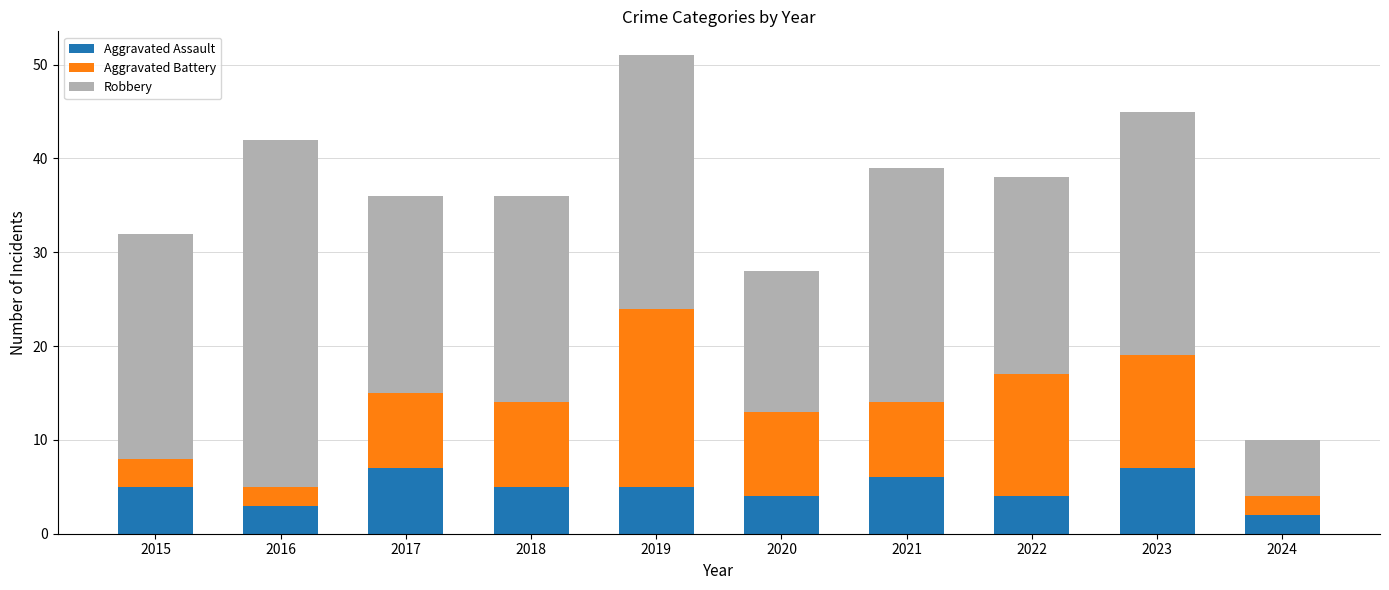

What is the maximum value for Aggravated Assault?

7